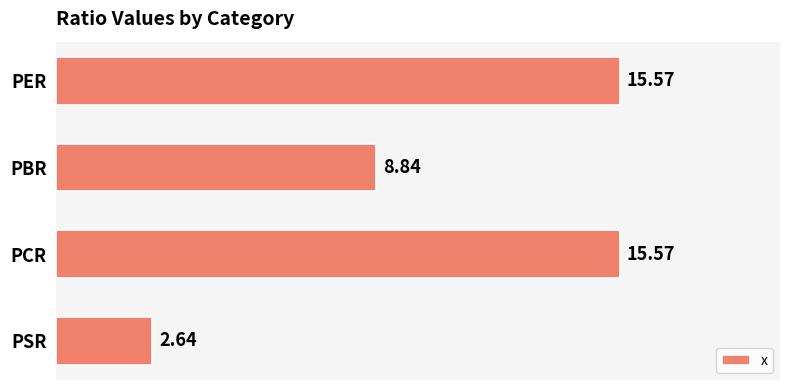

What is the average value?

10.7